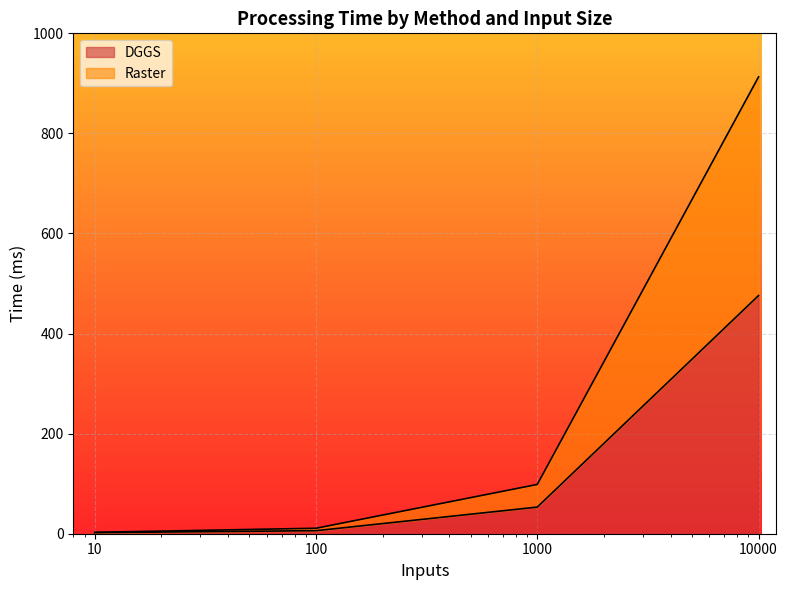

What is the difference between the maximum and minimum values in the Raster series?

910.2